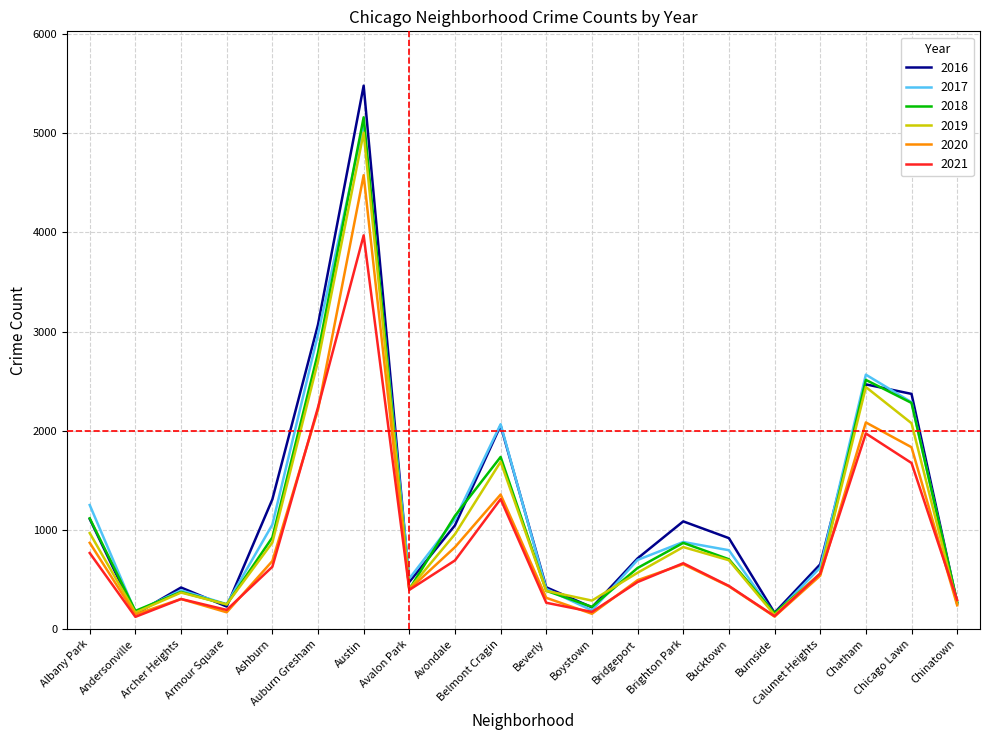

Which series has the widest spread of values?

2016